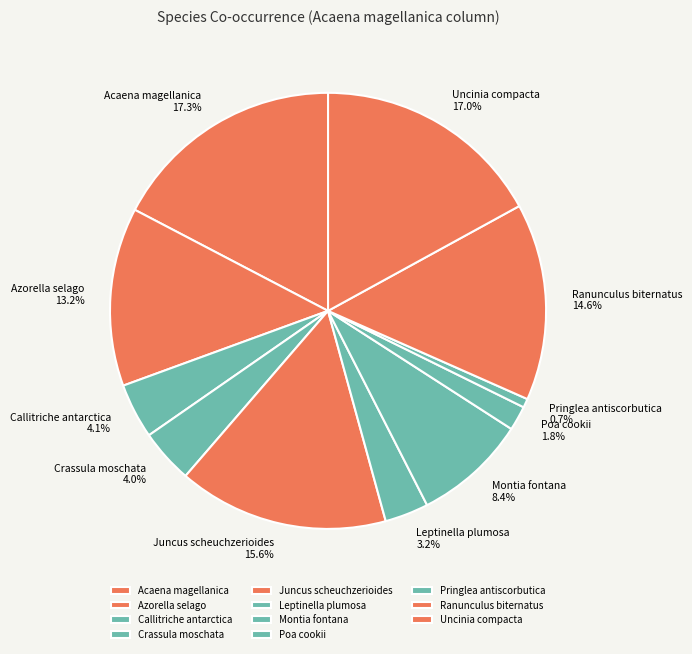

Count the number of slices in the pie.

11